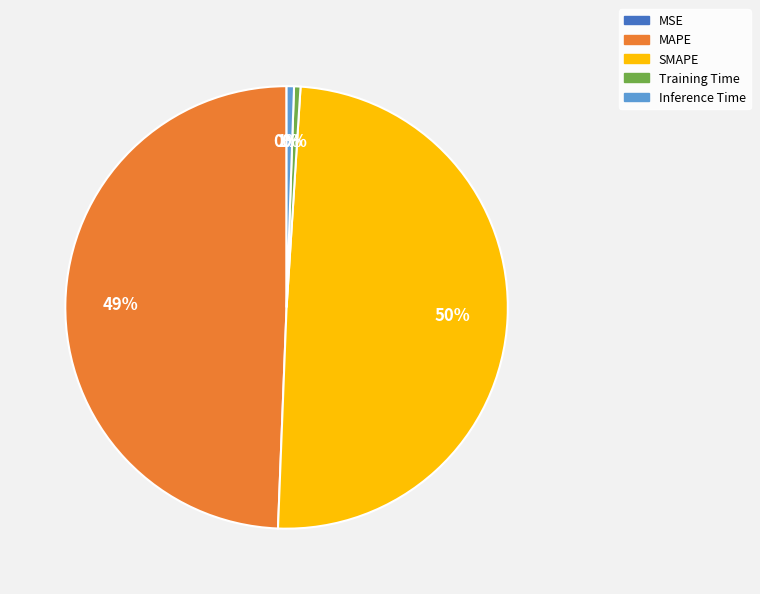

The SMAPE slice represents 50% of the pie. True or false?

True